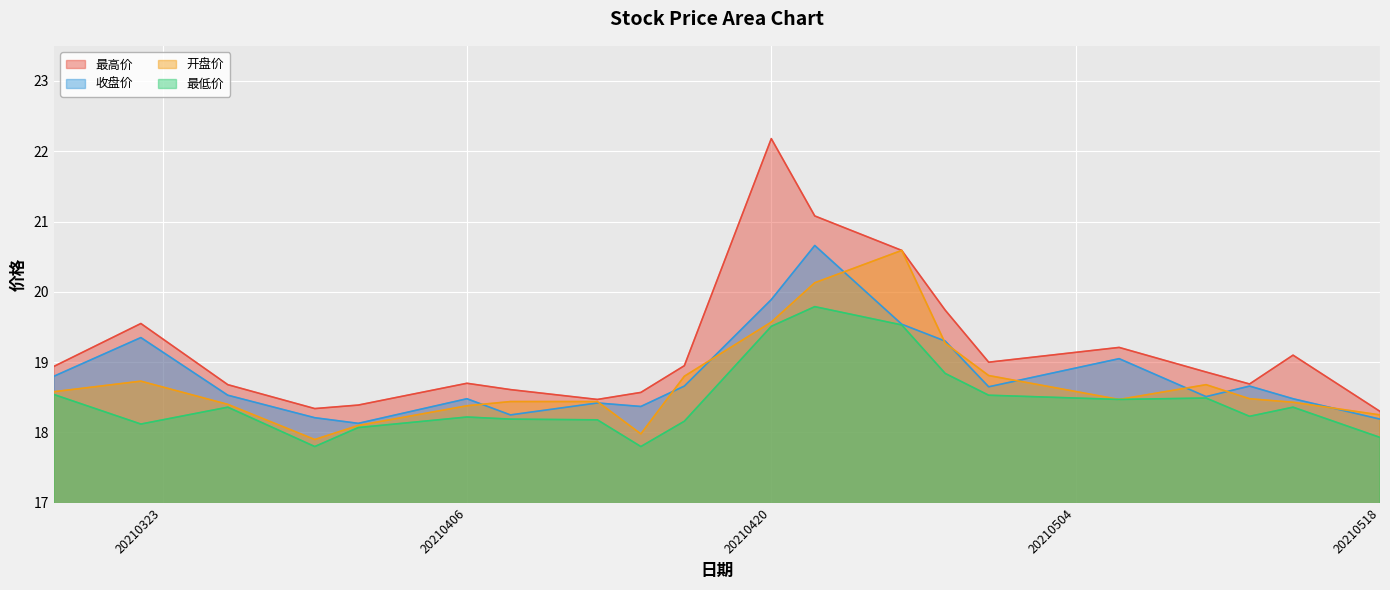

True or false: 收盘价 has more than 0 interior local peaks.

True